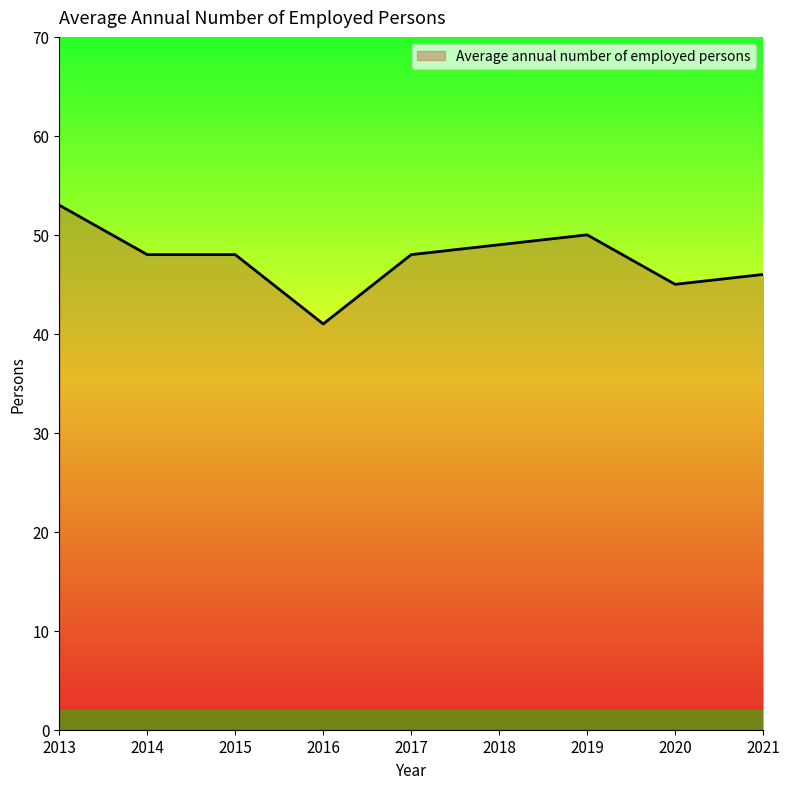

How many lines are shown in the chart?

1